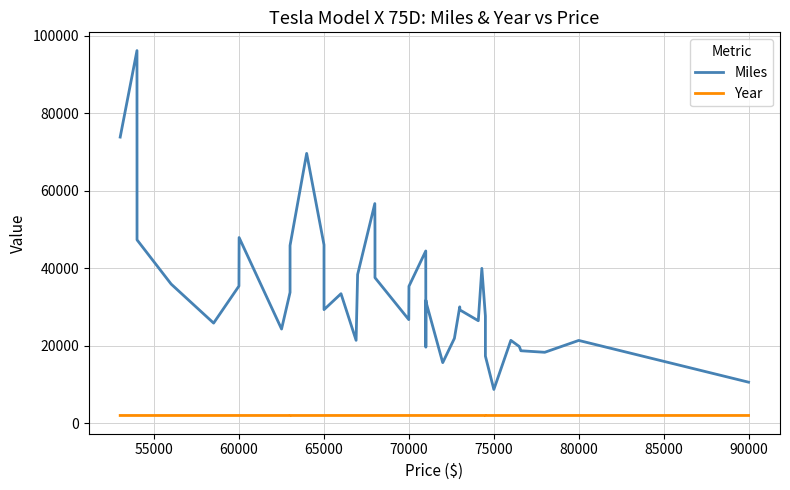

Is it true that Miles equals 54359 at 24?

False